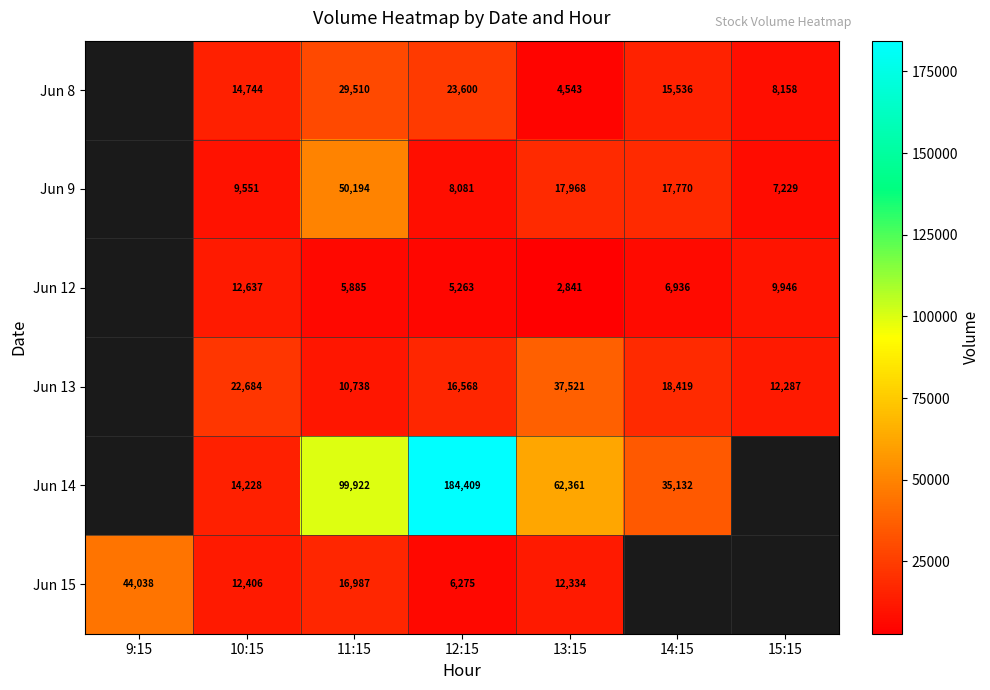

How many categories are shown in the chart?

7